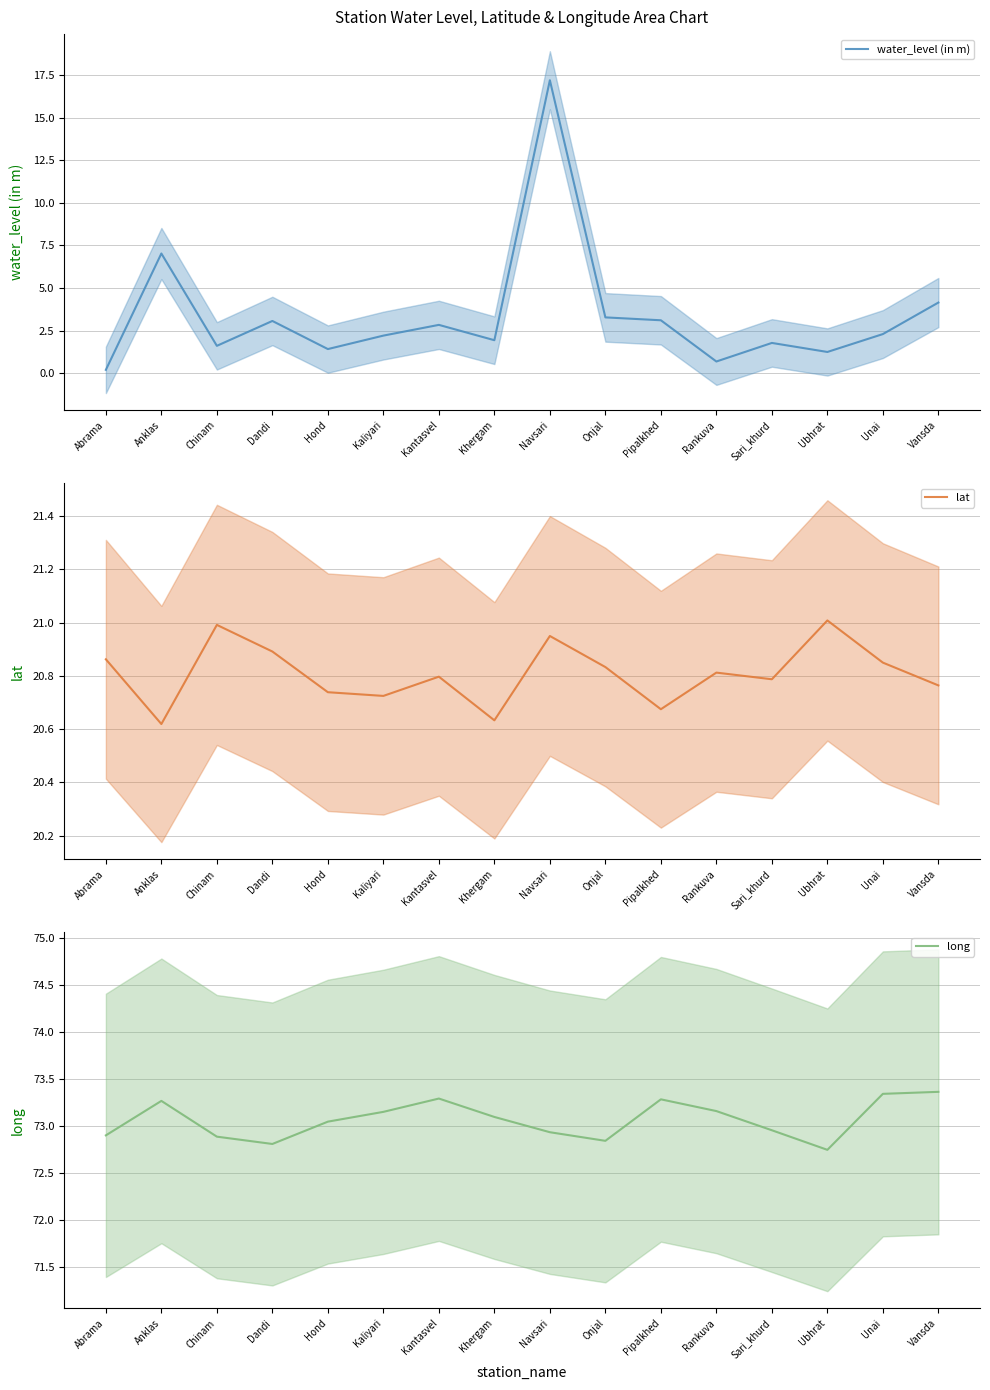

Which category has the highest value across all series?

Vansda